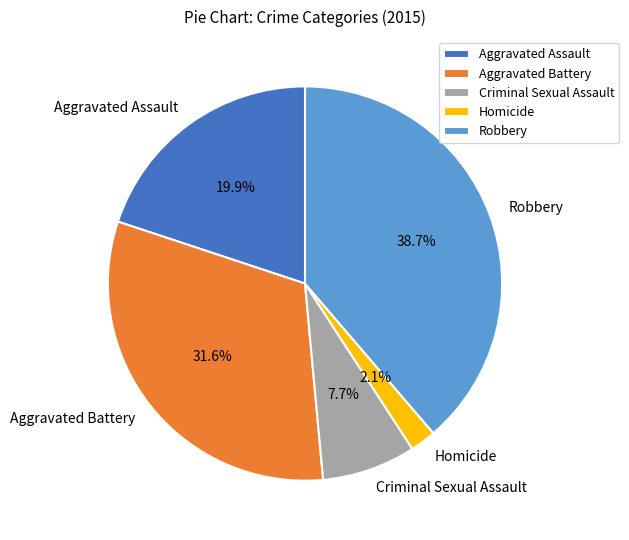

What percentage is the Homicide slice, to the nearest percent?

2%